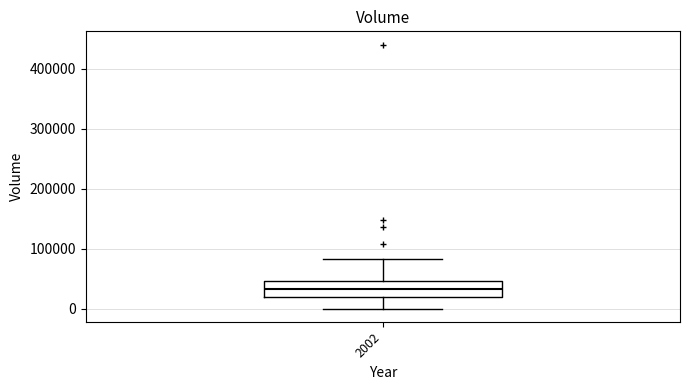

Read this box plot against the y-axis: the position of the median line, the range covered by the box, and the ends of both whiskers. The values are not printed on the chart, so give them approximately, as read against the axis.

median 30000, box 20000 to 50000, whiskers 0 to 80000